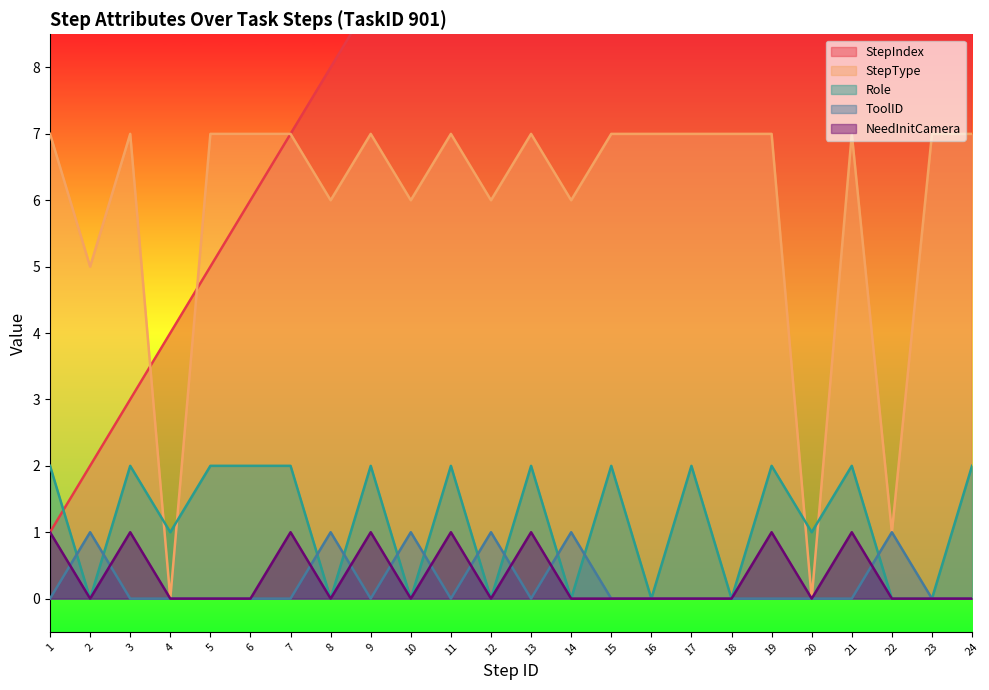

At which label is StepType closest to 3?

2